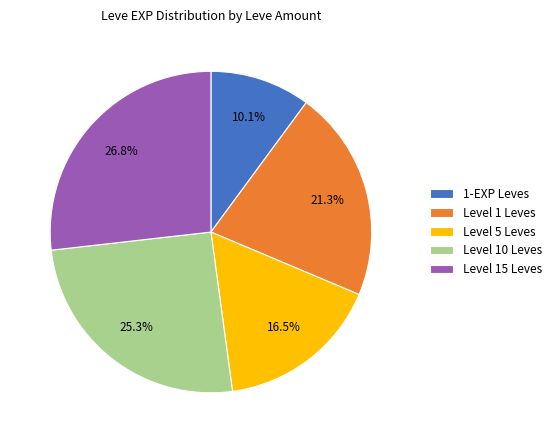

Rank the categories by value from lowest to highest.

1-EXP Leves, Level 5 Leves, Level 1 Leves, Level 10 Leves, Level 15 Leves